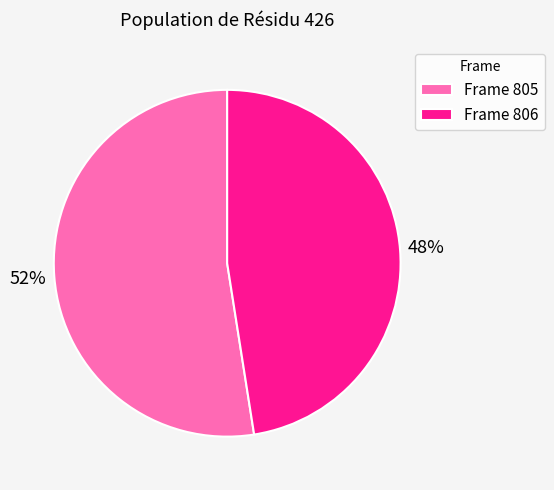

Does any single category account for the majority?

Yes